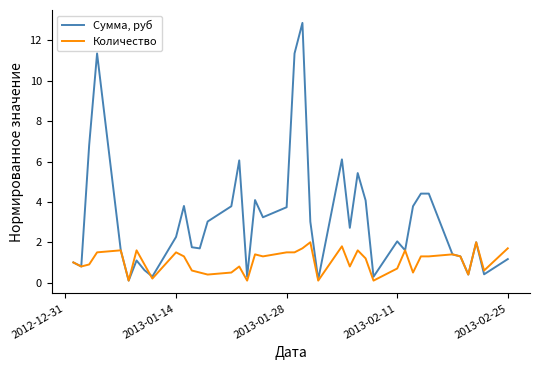

Which series has the largest total across all categories?

Сумма, руб